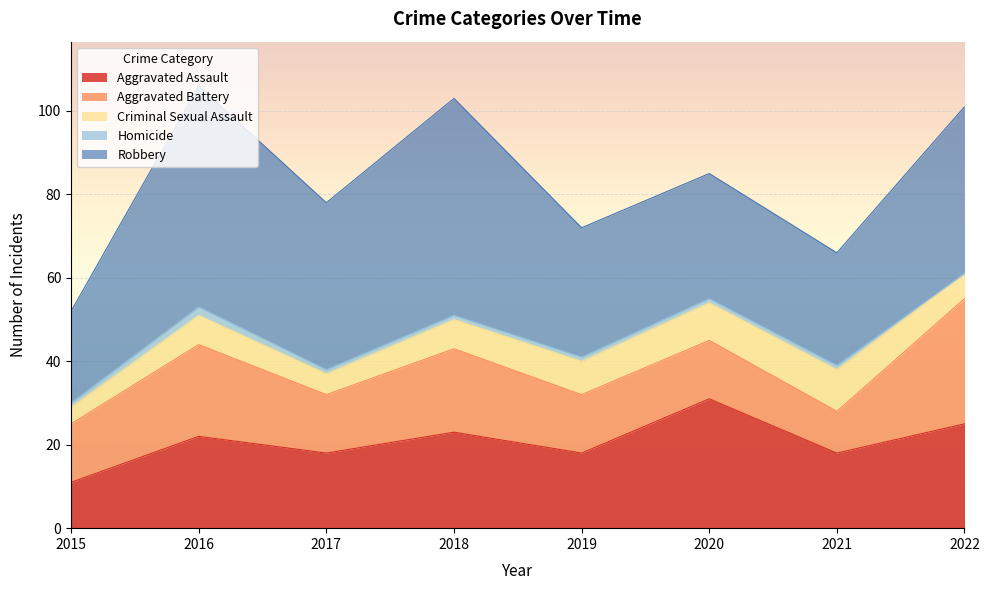

At which label does Aggravated Battery first exceed 14?

2016